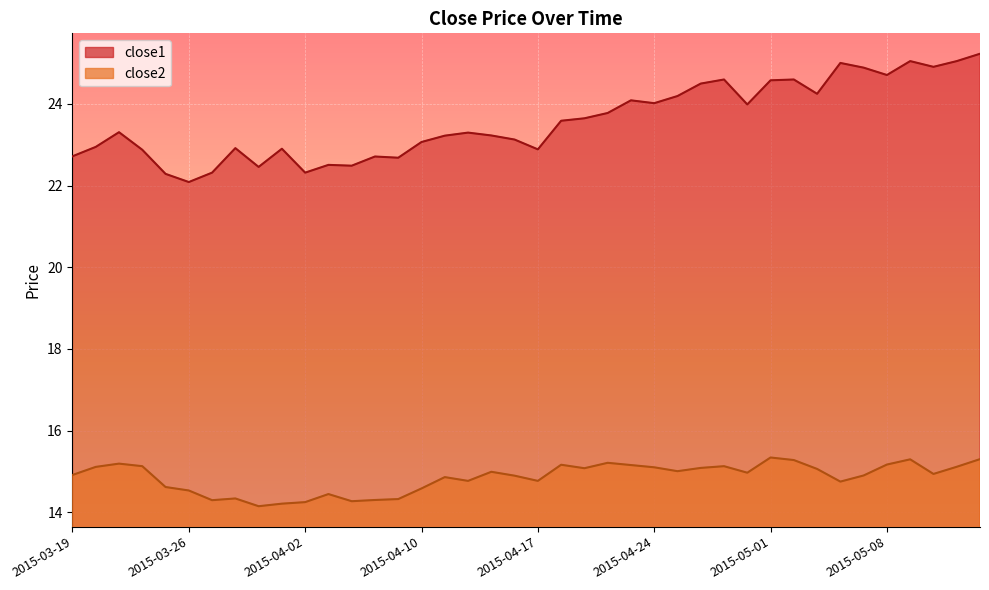

Which series has the widest spread of values?

close1